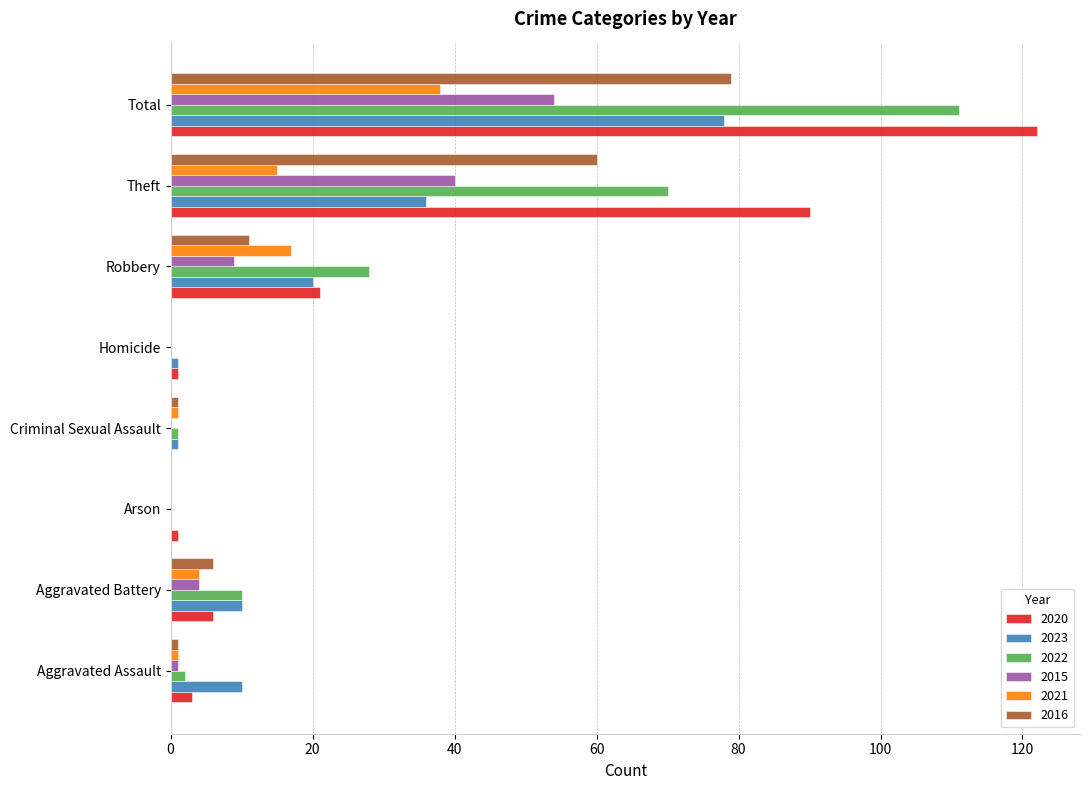

What is the sum of the 2022 values at Robbery and Total?

139